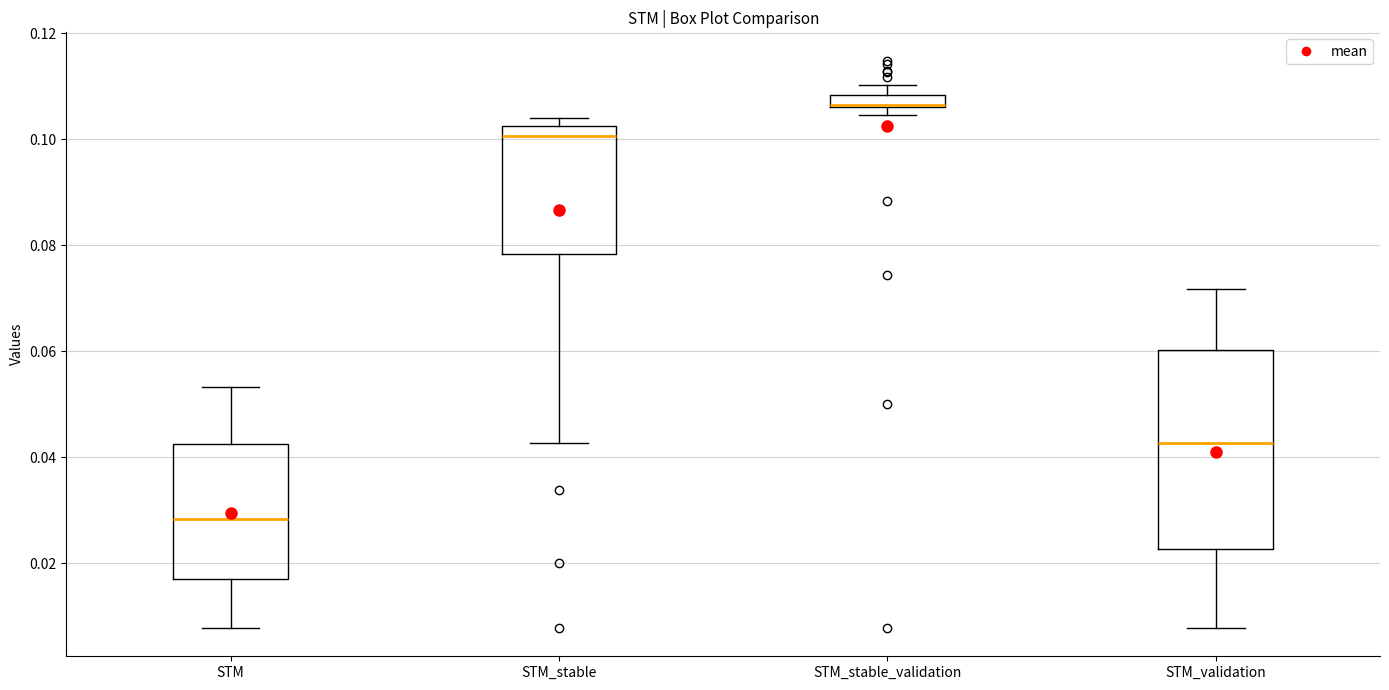

Which box is the tallest, from its lower edge to its upper edge?

STM_validation